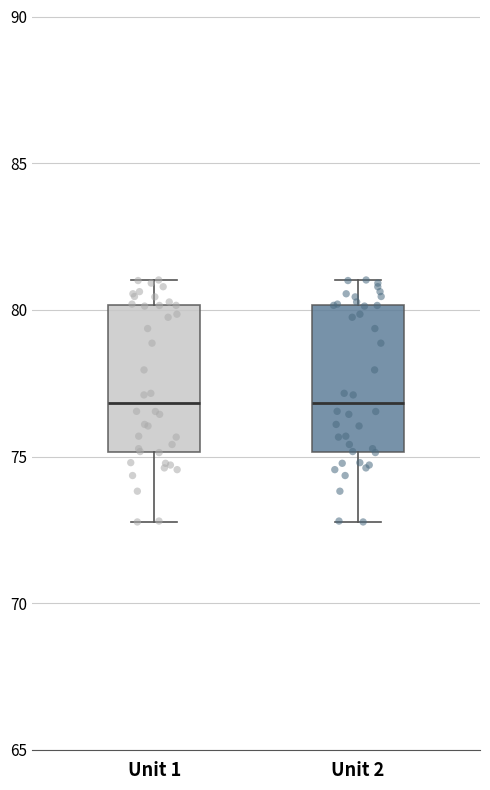

Reading left to right, transcribe this box plot: for each box, give where its median line is, the range the box spans, and where its two whiskers end, as read against the y-axis. The values are not printed on the chart, so give them approximately, as read against the axis.

Unit 1: median 77, box 75 to 80, whiskers 73 to 81
Unit 2: median 77, box 75 to 80, whiskers 73 to 81